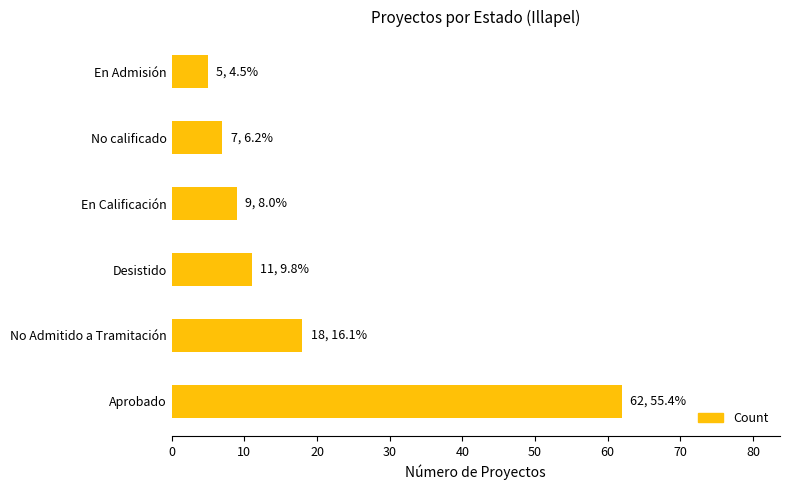

Reading top to bottom, extract all data points from this chart.

En Admisión=5	No calificado=7	En Calificación=9	Desistido=11	No Admitido a Tramitación=18	Aprobado=62